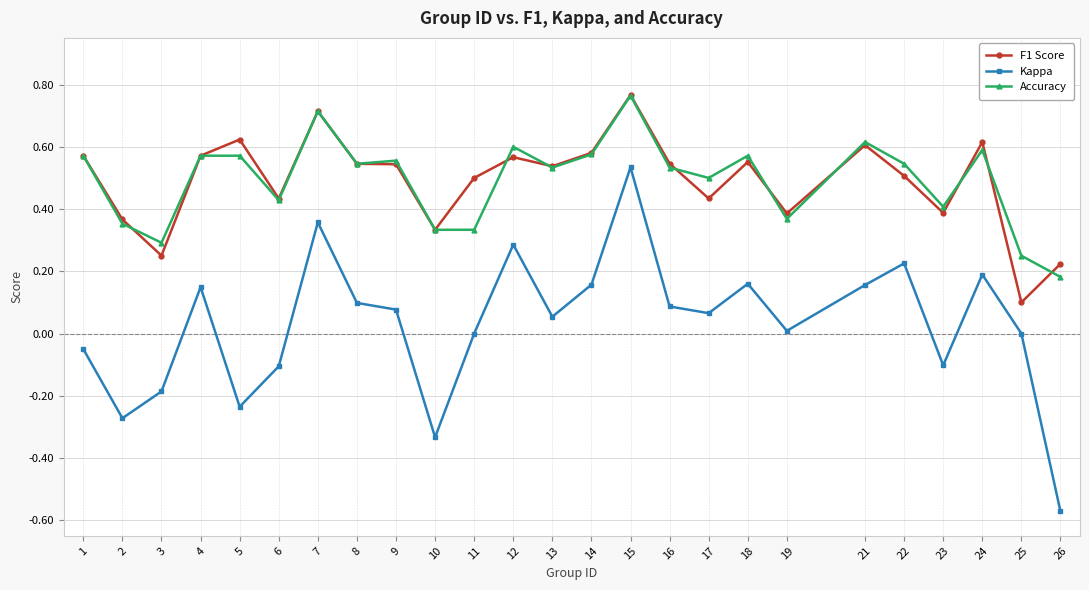

Does the chart have visible grid lines?

Yes